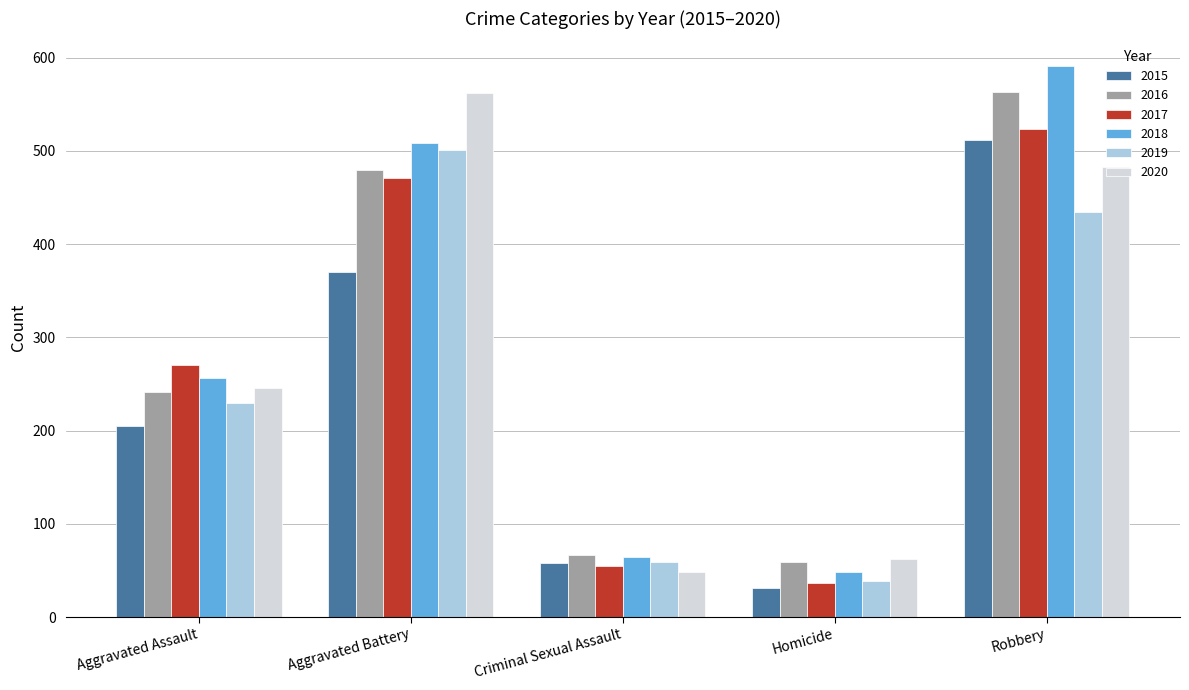

What is the average value of the 2016 series?

282